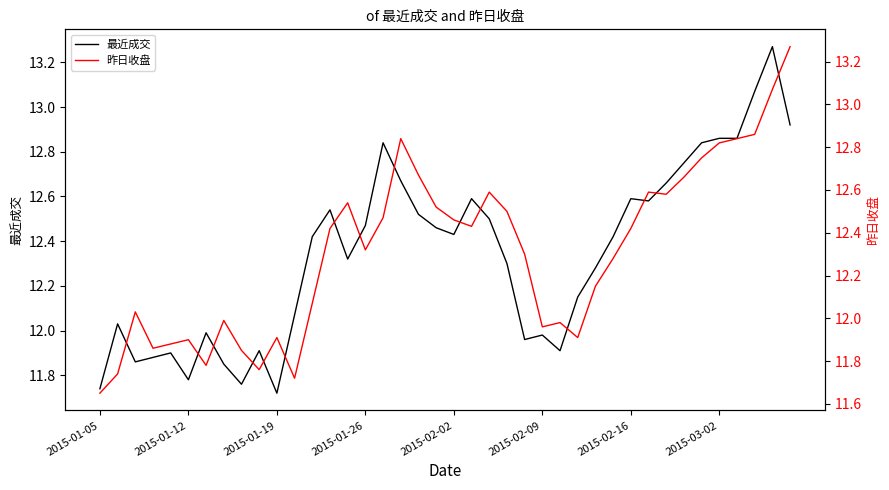

What is the value of the 最近成交 point at the 1st from the left?

11.7